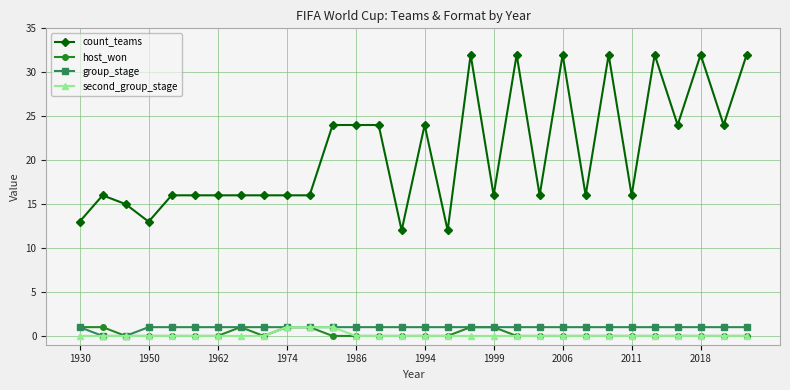

Which series has the largest total across all categories?

count_teams